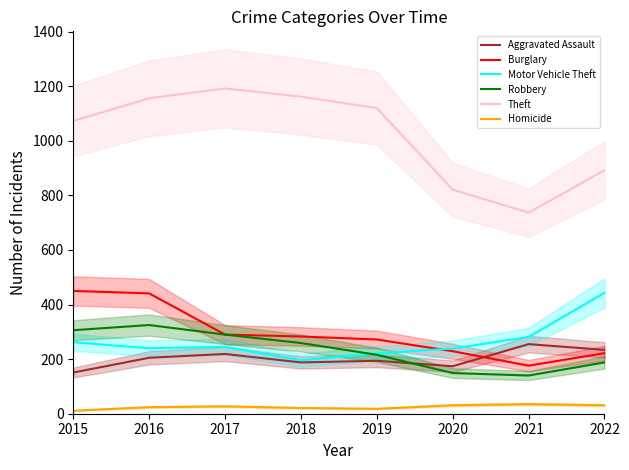

At which label does Aggravated Assault reach its minimum?

2015